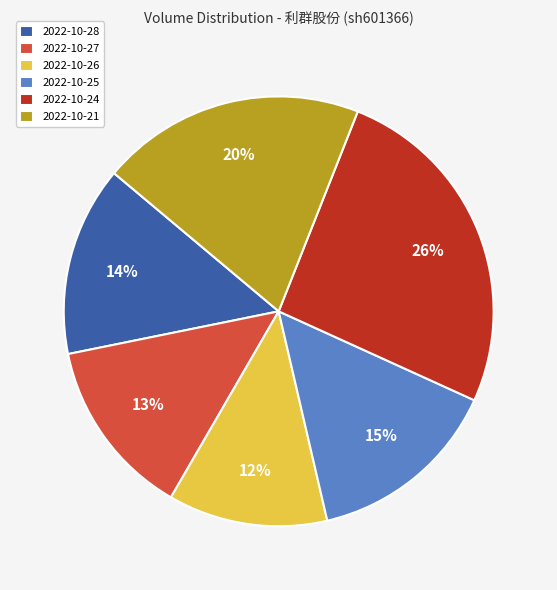

Is the sum of 2022-10-26 and 2022-10-28 greater than half?

No